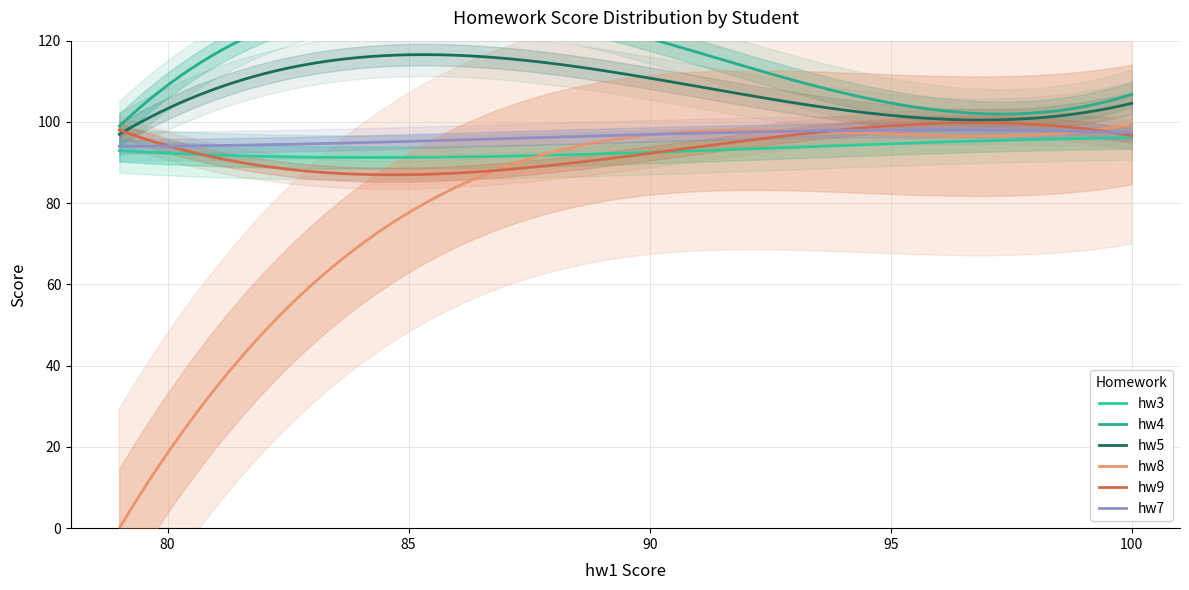

What is the greatest value displayed?

110